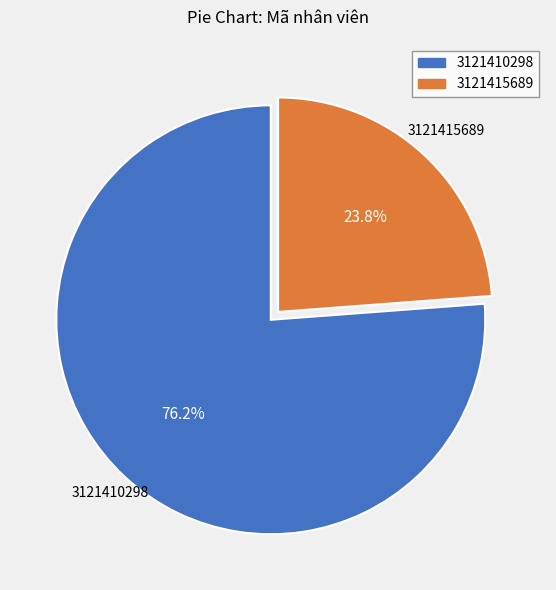

Which category has the biggest portion of the pie?

3121410298